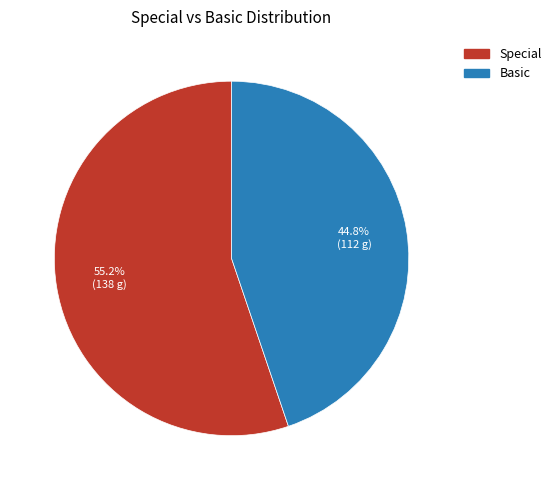

Which has a higher value, Basic or Special?

Special